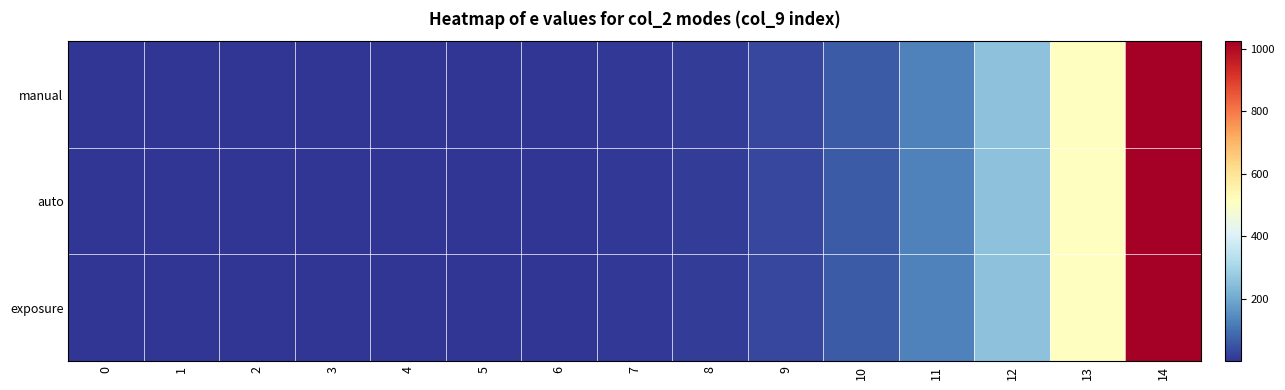

Between 6 and 13, which is larger?

13